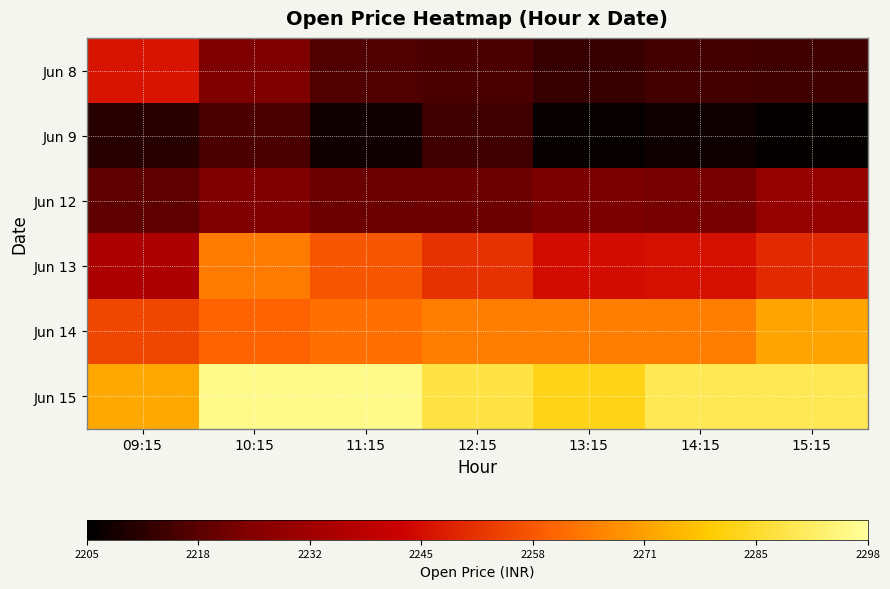

At how many categories does at least one series exceed 2242?

7